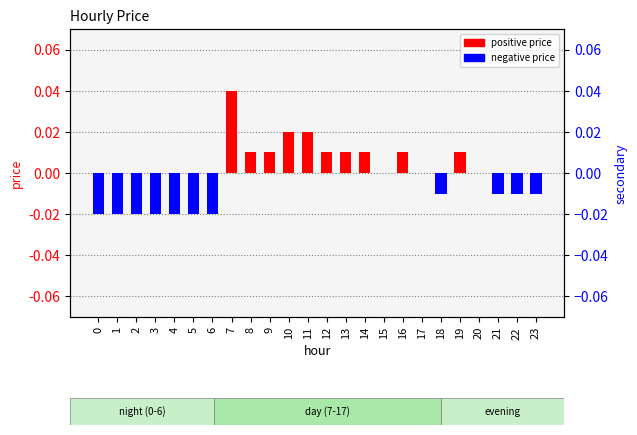

How many data points does each series have?

24